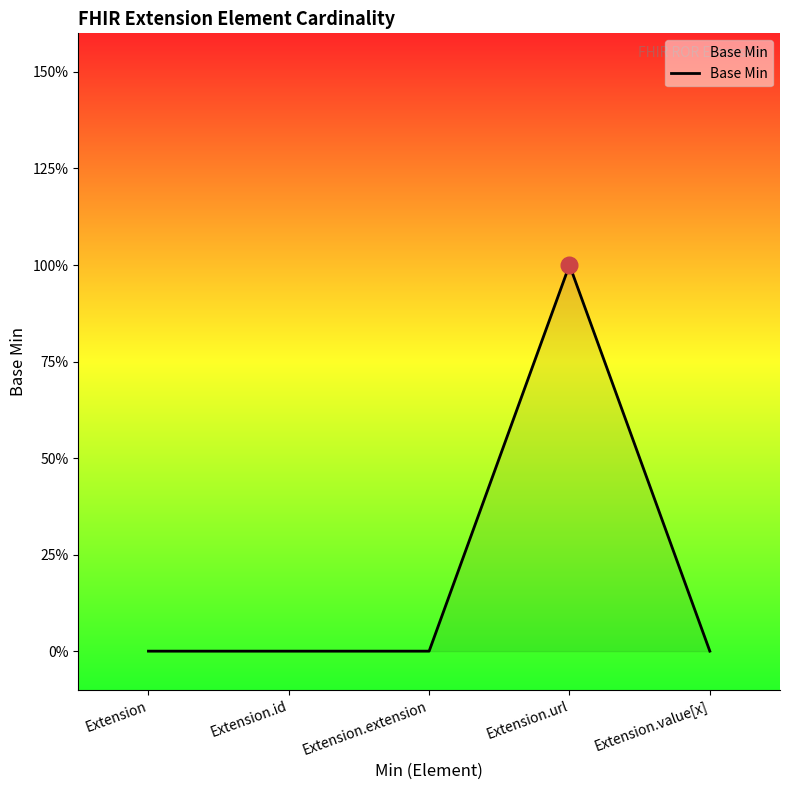

List the labels in order of value, smallest first.

Extension, Extension.id, Extension.extension, Extension.value[x], Extension.url